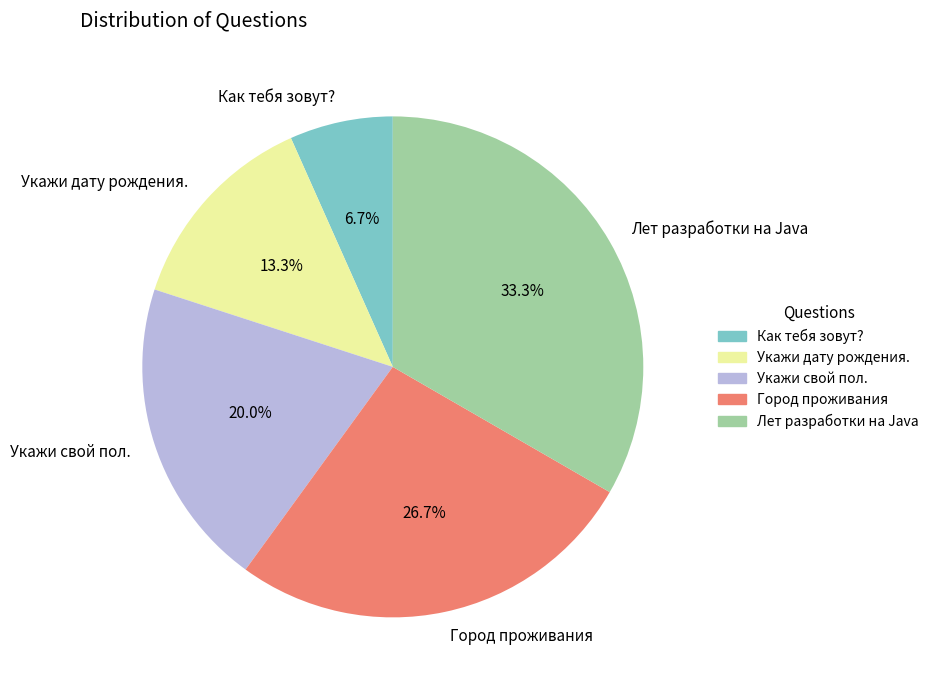

Does Как тебя зовут? account for over 50% of the chart?

No